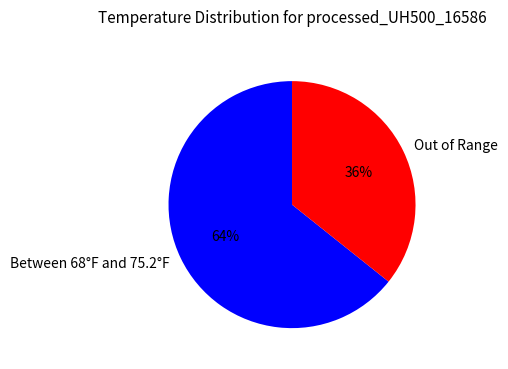

What is the ratio of the value at Out of Range to the value at Between 68°F and 75.2°F?

0.6